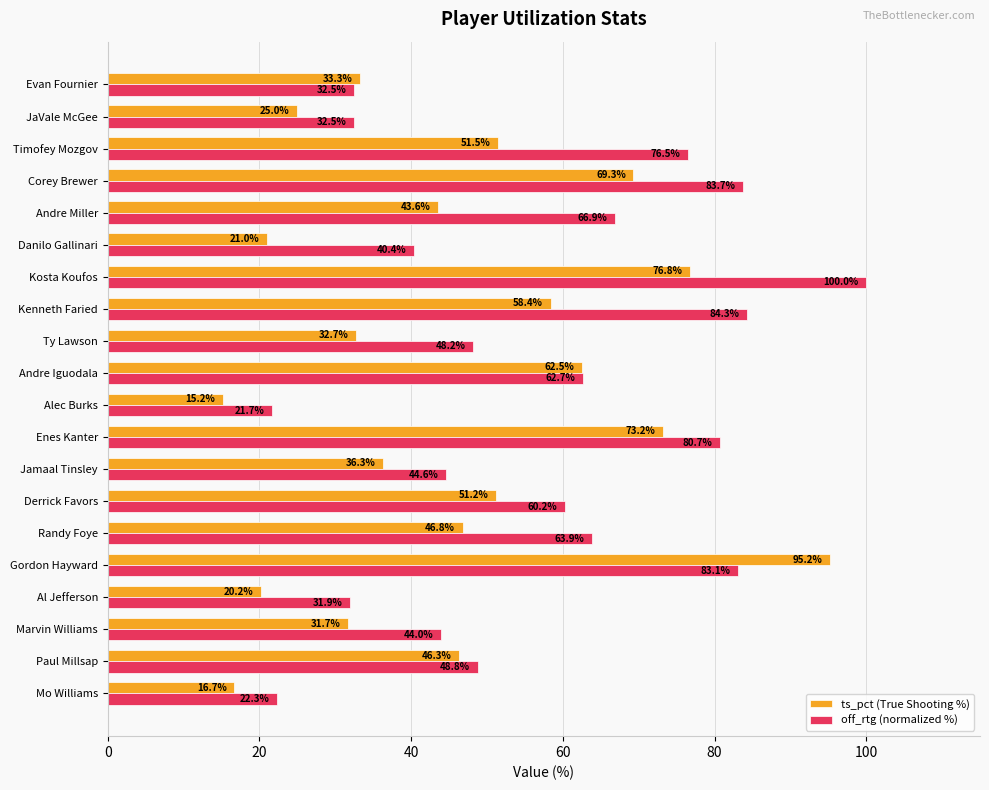

What is the maximum value shown in the chart?

100.0